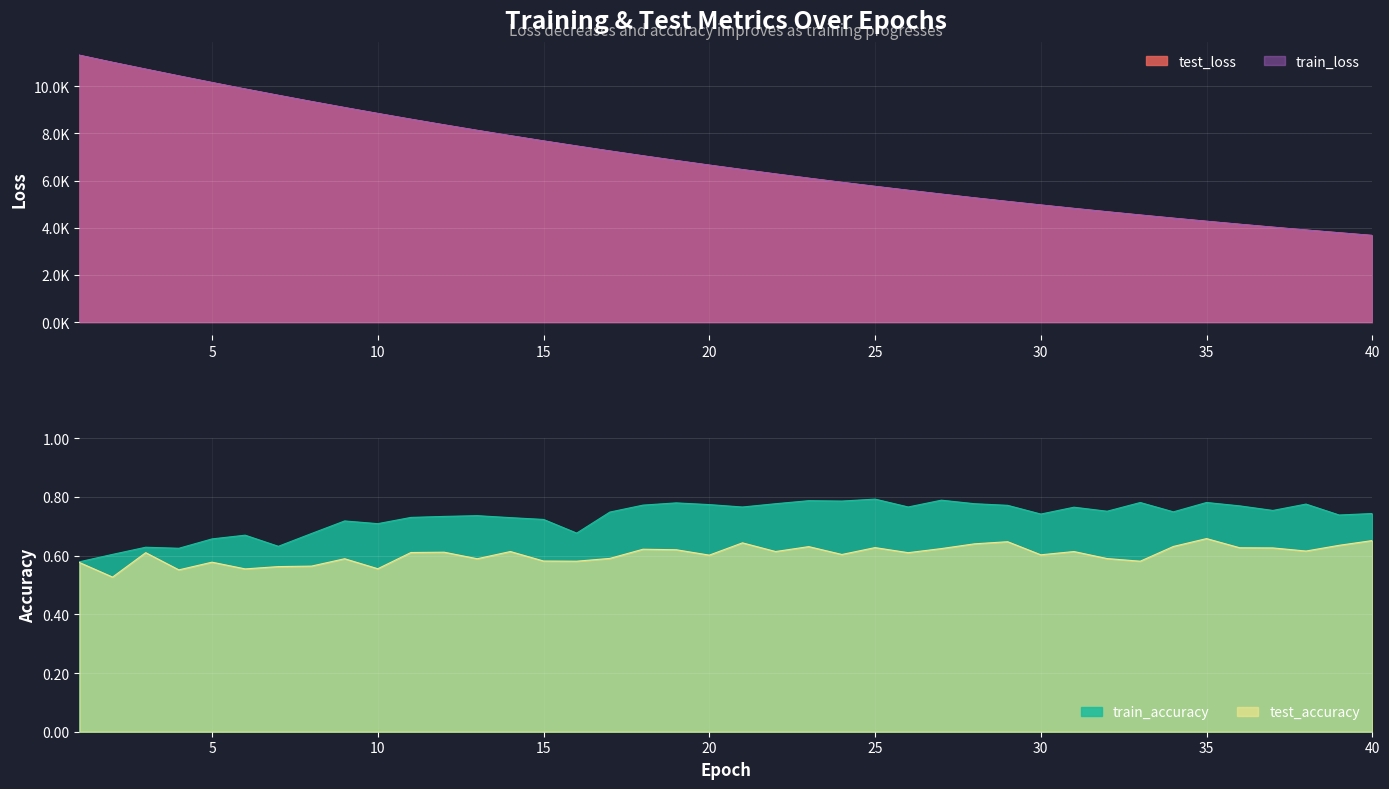

How many values in the train_loss series are below 6651?

20